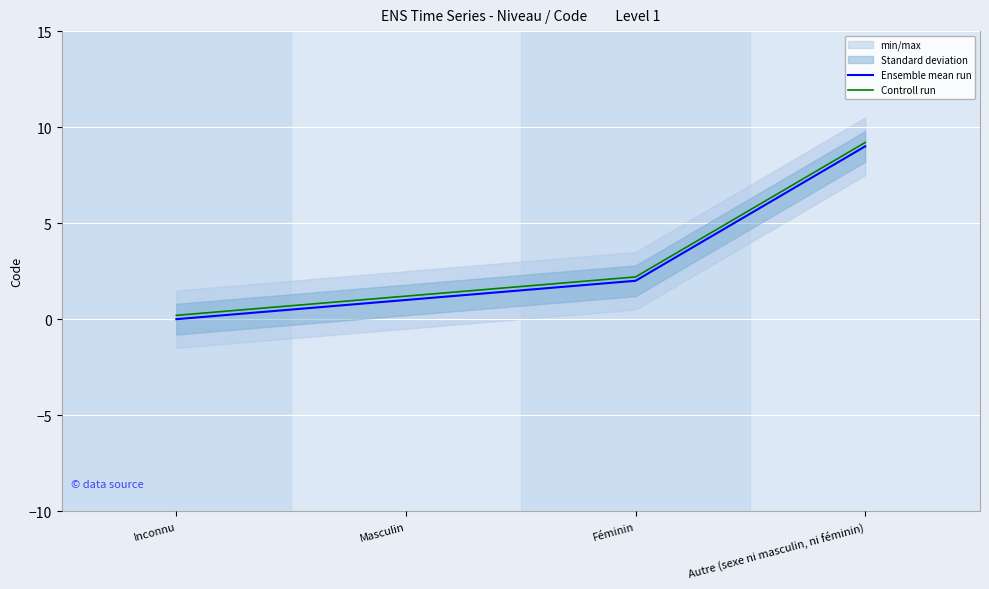

How many values in the Ensemble mean run series exceed 2?

1